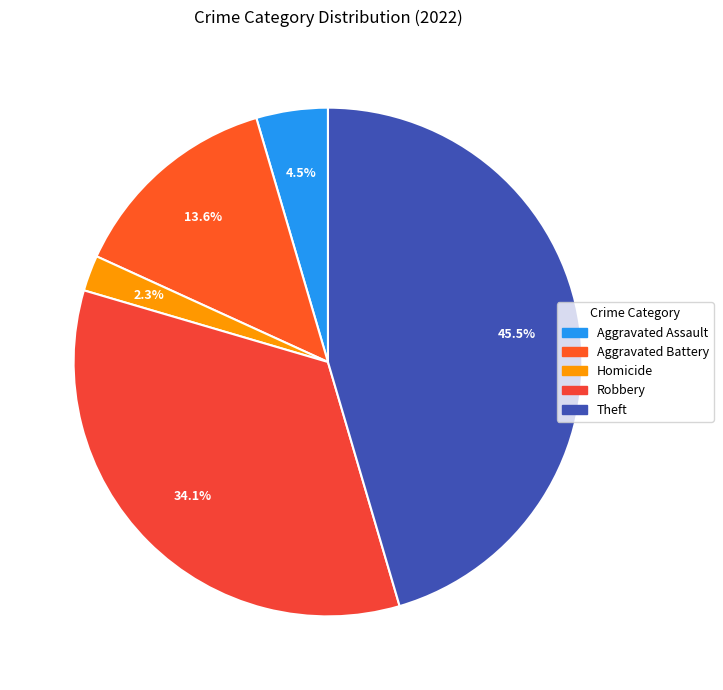

How many slices are in this pie chart?

5